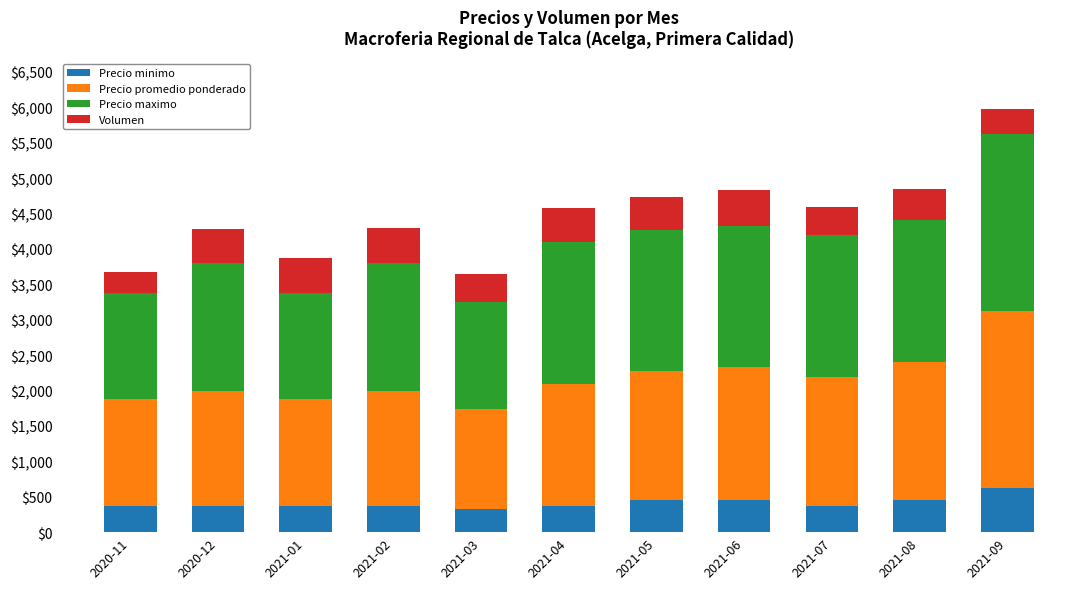

At which label does Precio minimo reach its peak?

2021-09